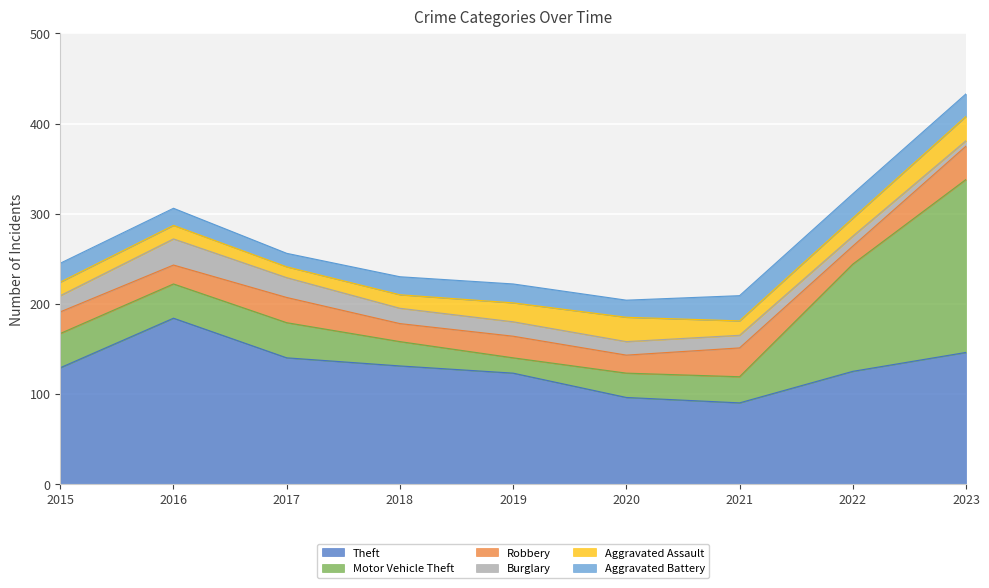

Is the value of Aggravated Assault at 2015 greater than the value of Burglary at 2015?

No